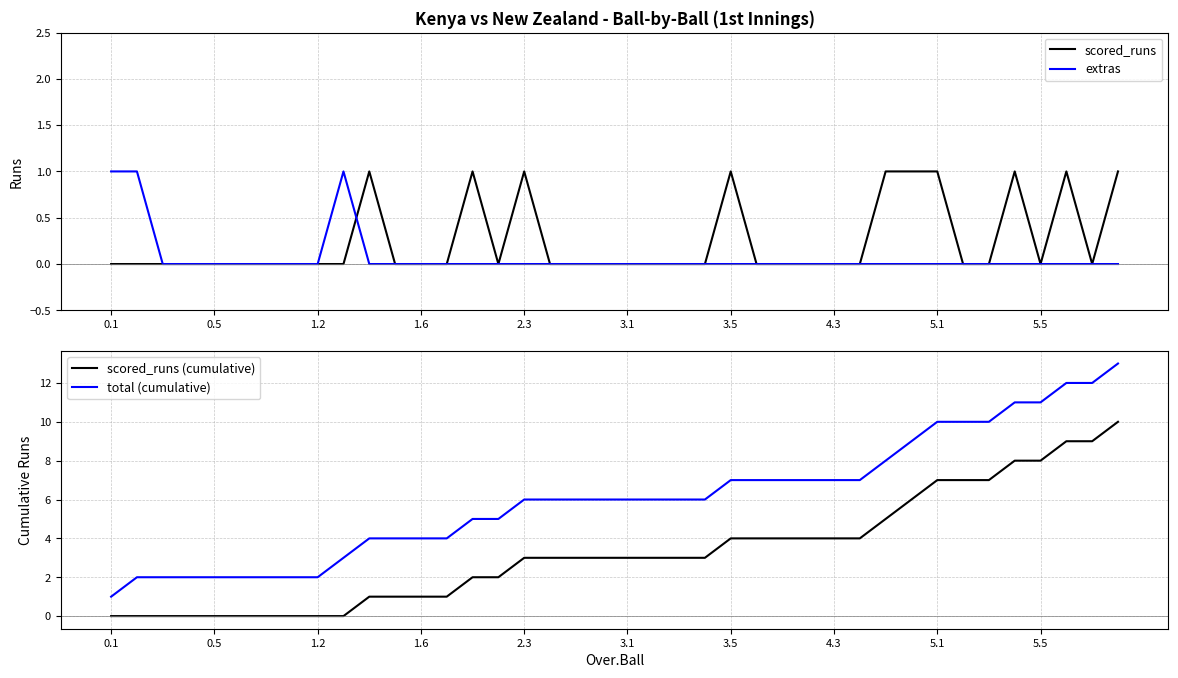

What is the spread (max minus min) of values at 29?

7